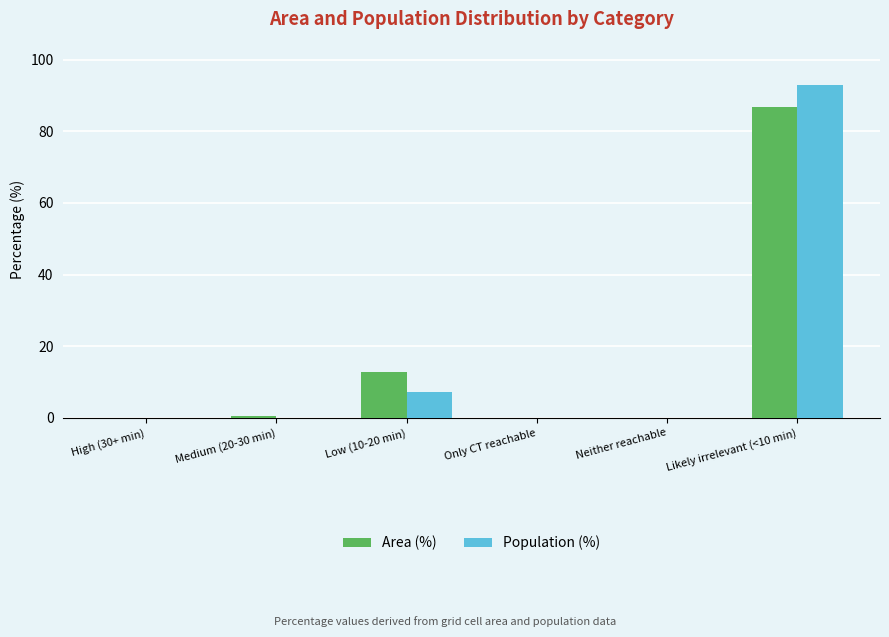

What is the maximum value for Population (%)?

92.8